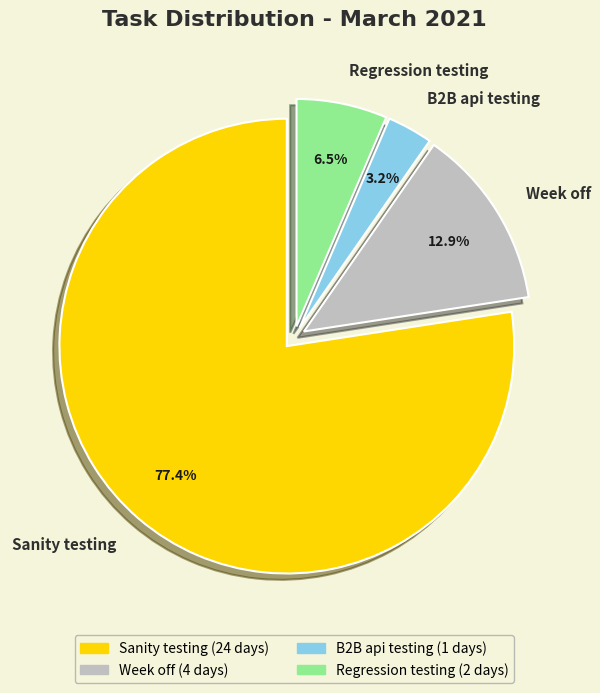

How many segments does this pie chart have?

4